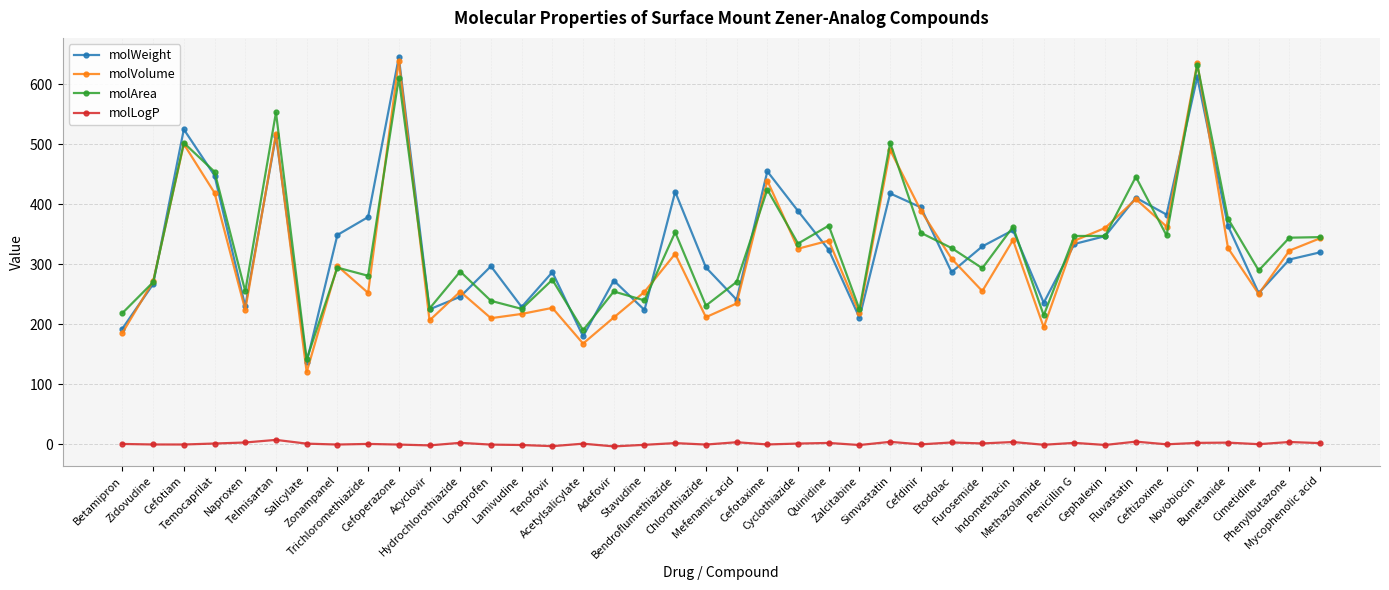

True or false: molLogP and molWeight cross at least once.

False